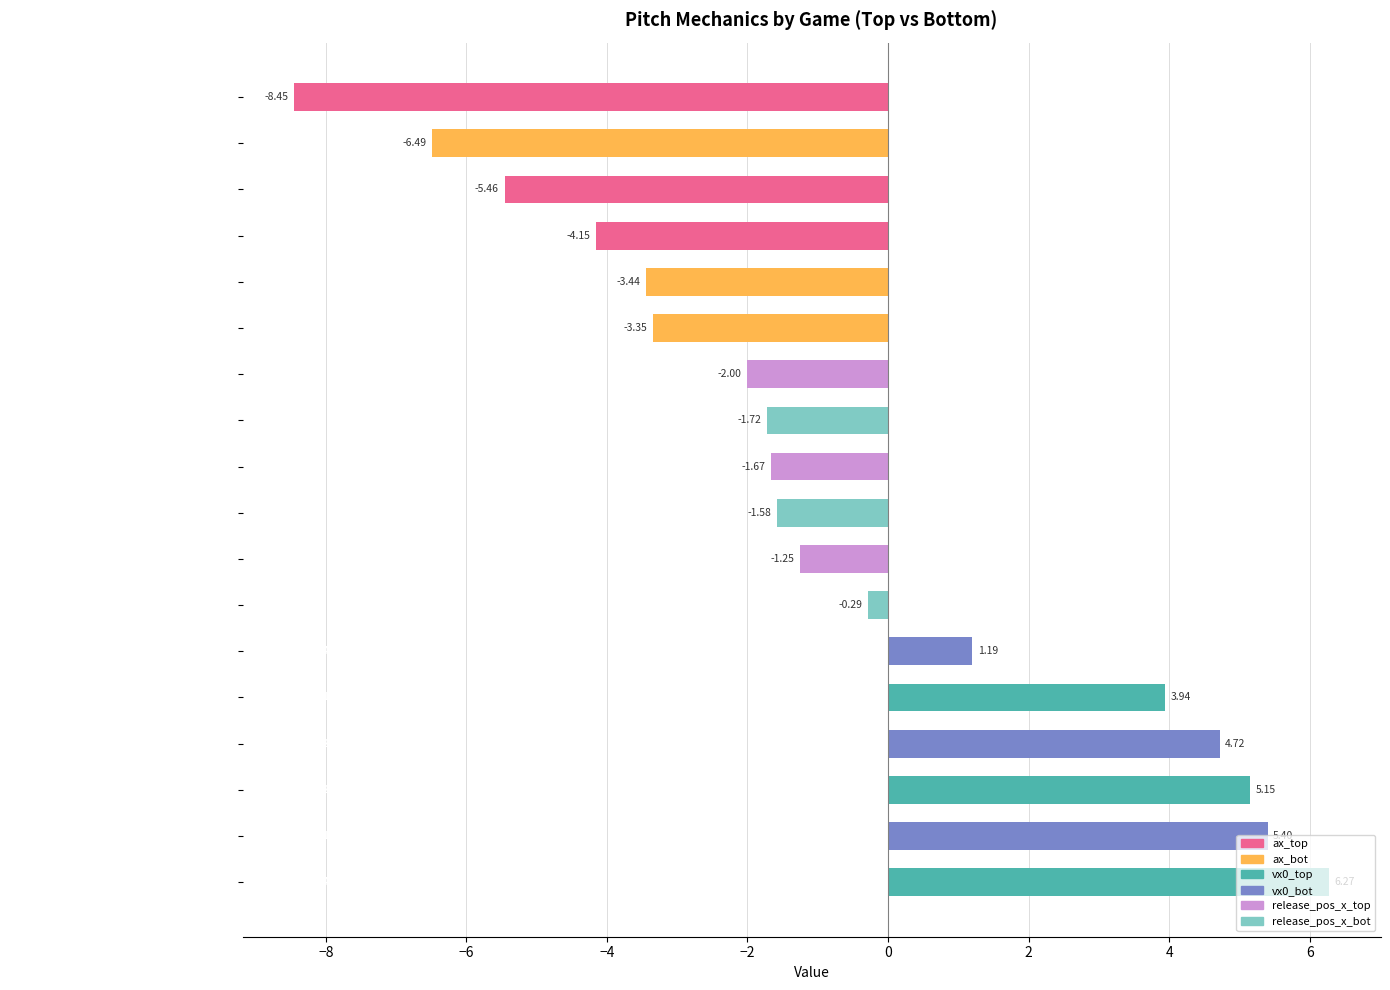

What is the average value?

-0.7